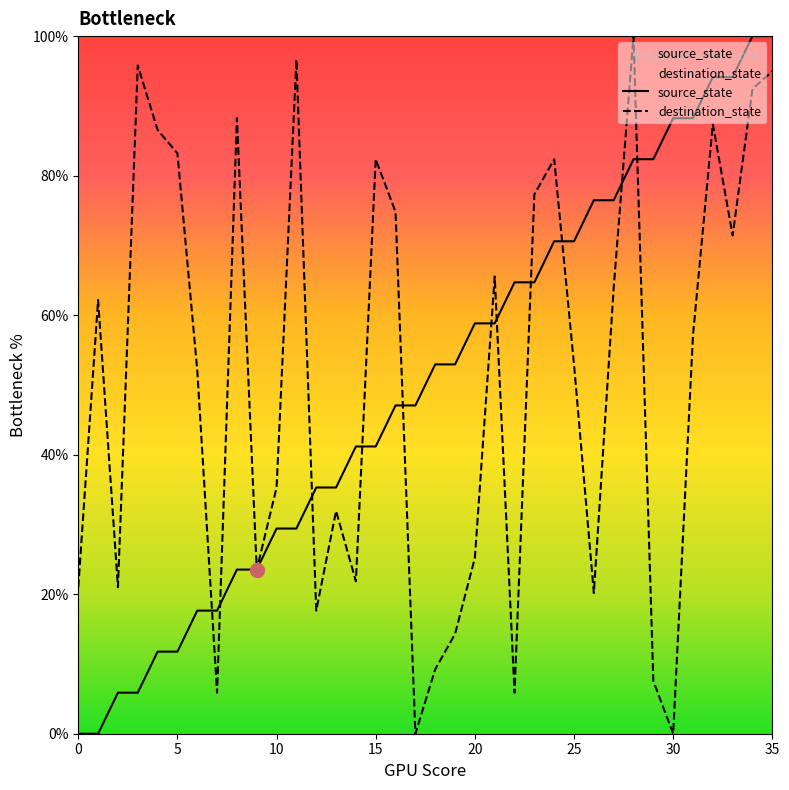

How many data points in destination_state are above 57?

18